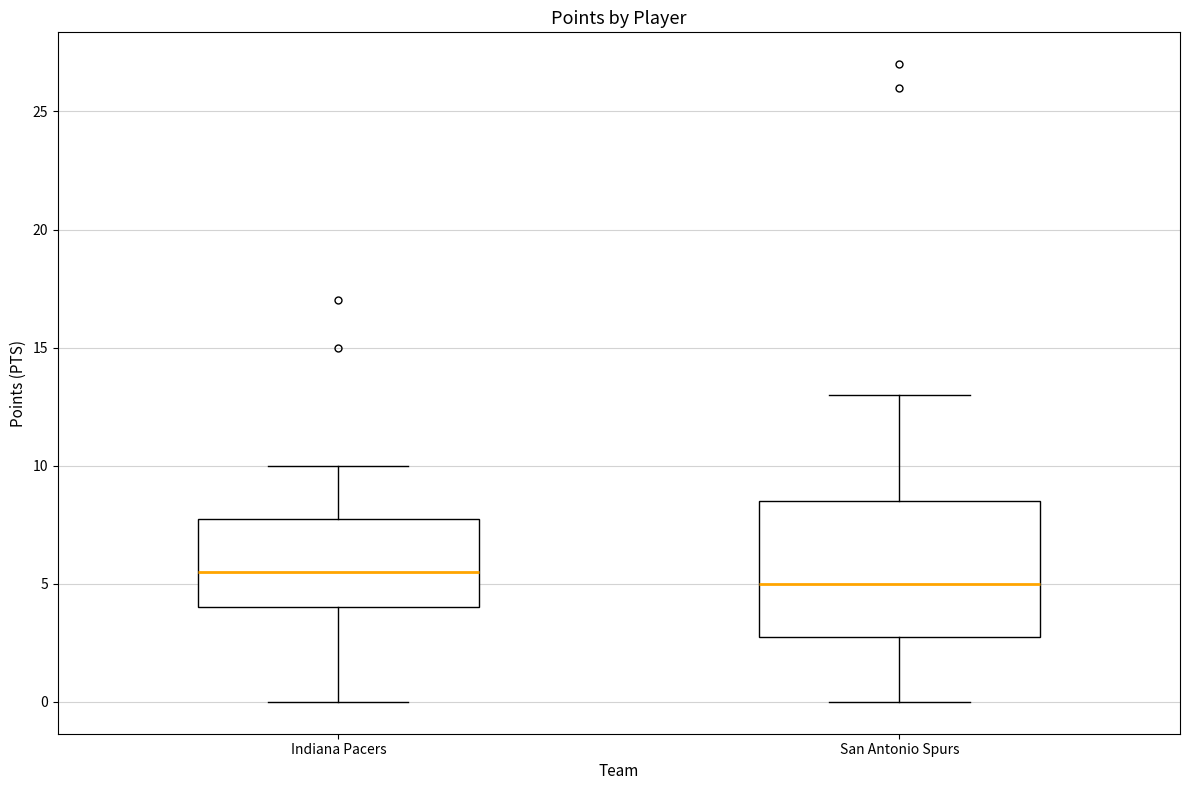

Which box is the tallest, from its lower edge to its upper edge?

San Antonio Spurs